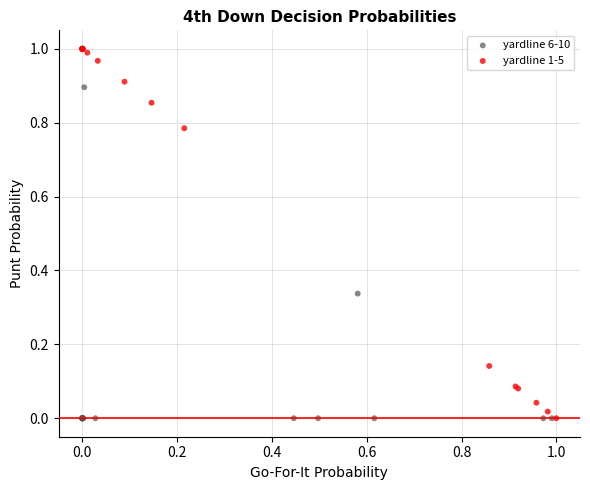

Which series has the widest spread of Y values?

yardline 1-5